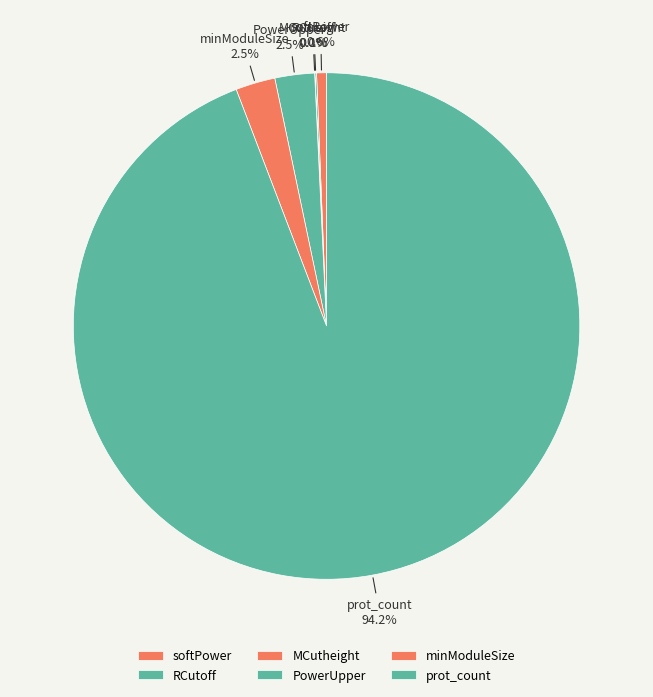

To the nearest percent, what is the combined percentage of PowerUpper and prot_count?

97%